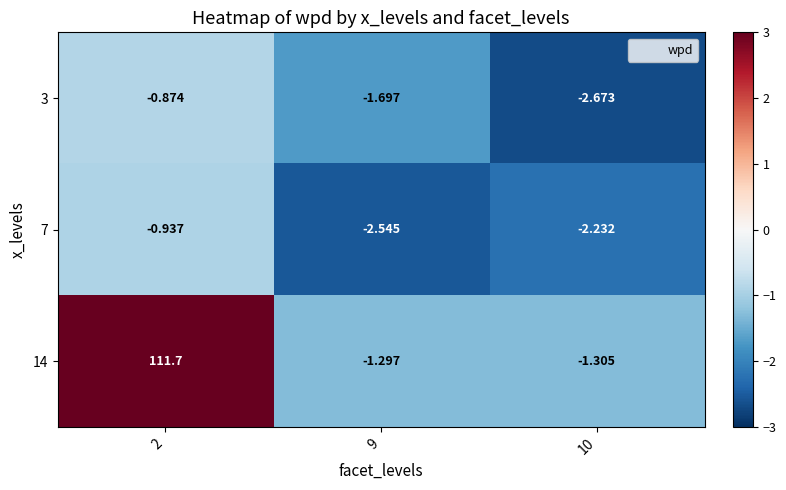

What is the total value across all series at 9?

-5.5